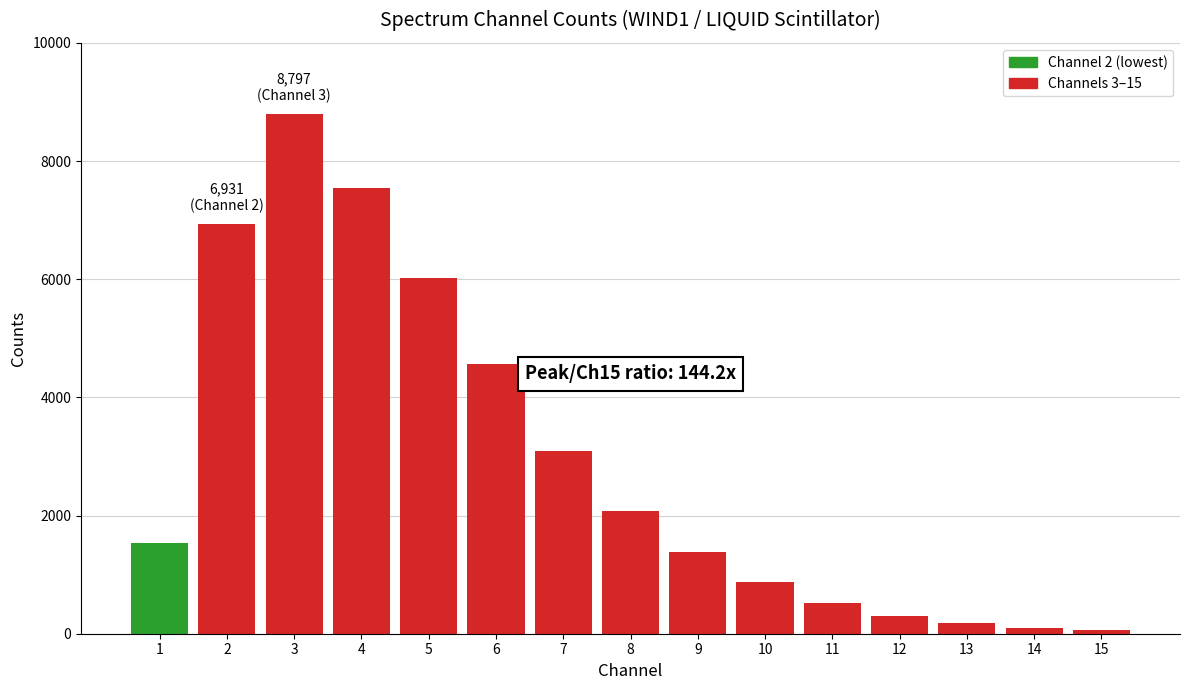

Between 1 and 14, which is larger?

1